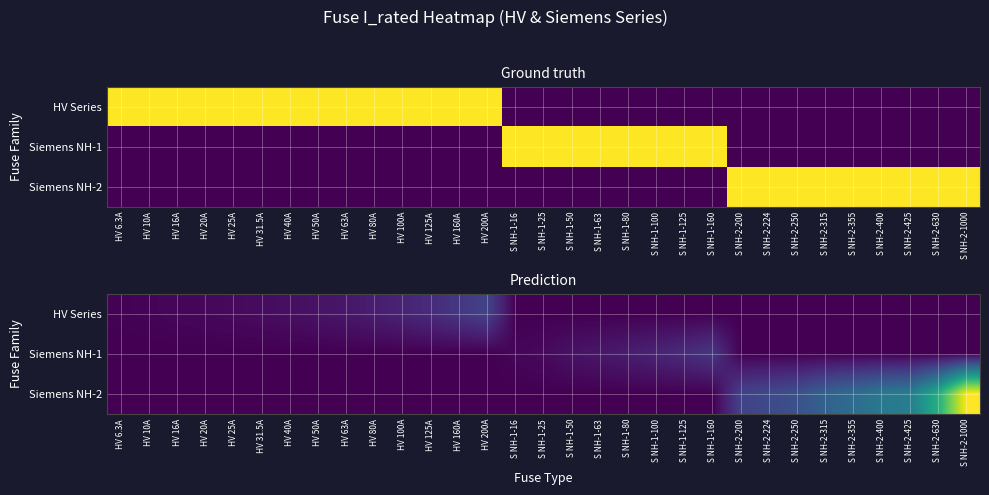

What is the highest value of the Siemens NH-1 series?

0.2